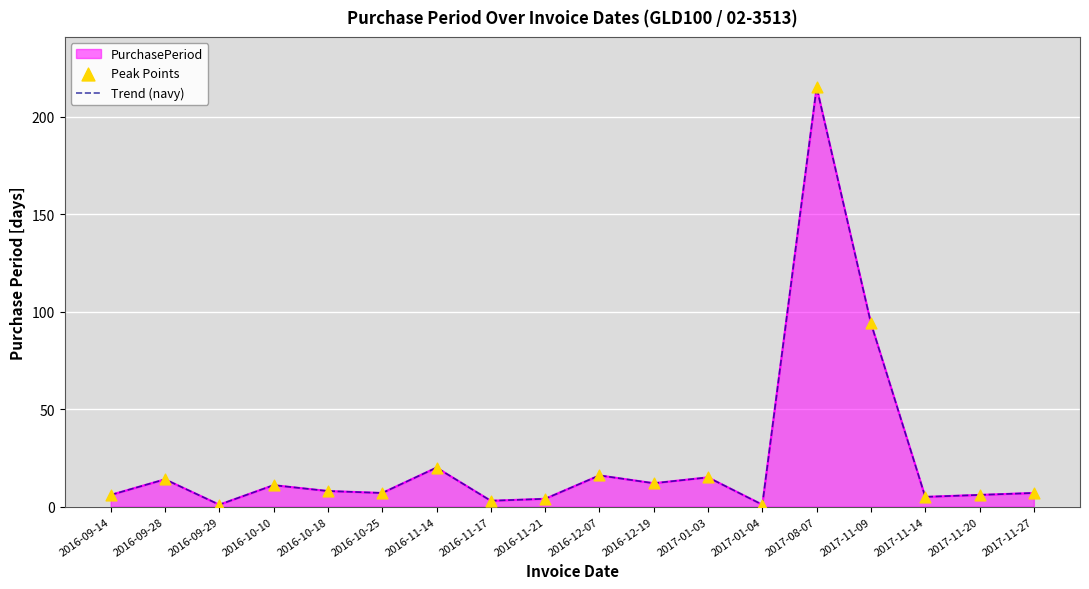

What is the total value across all series at 2016-09-28?

28